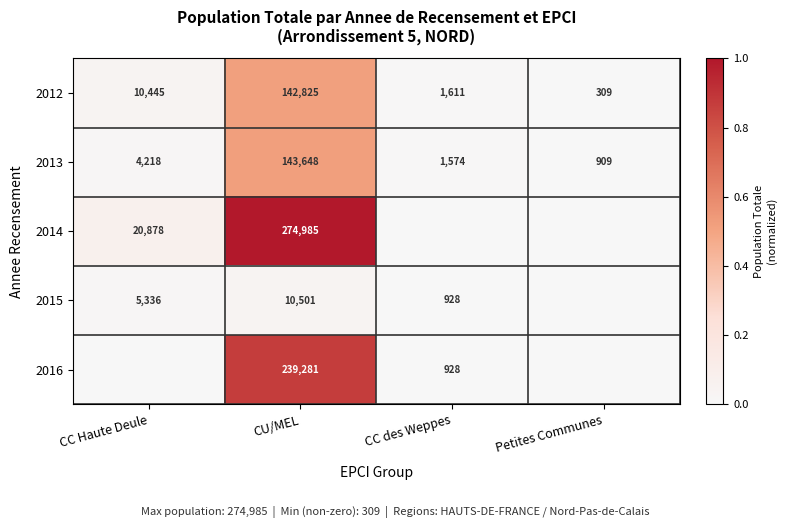

What is the lowest value of the 2013 series?

909